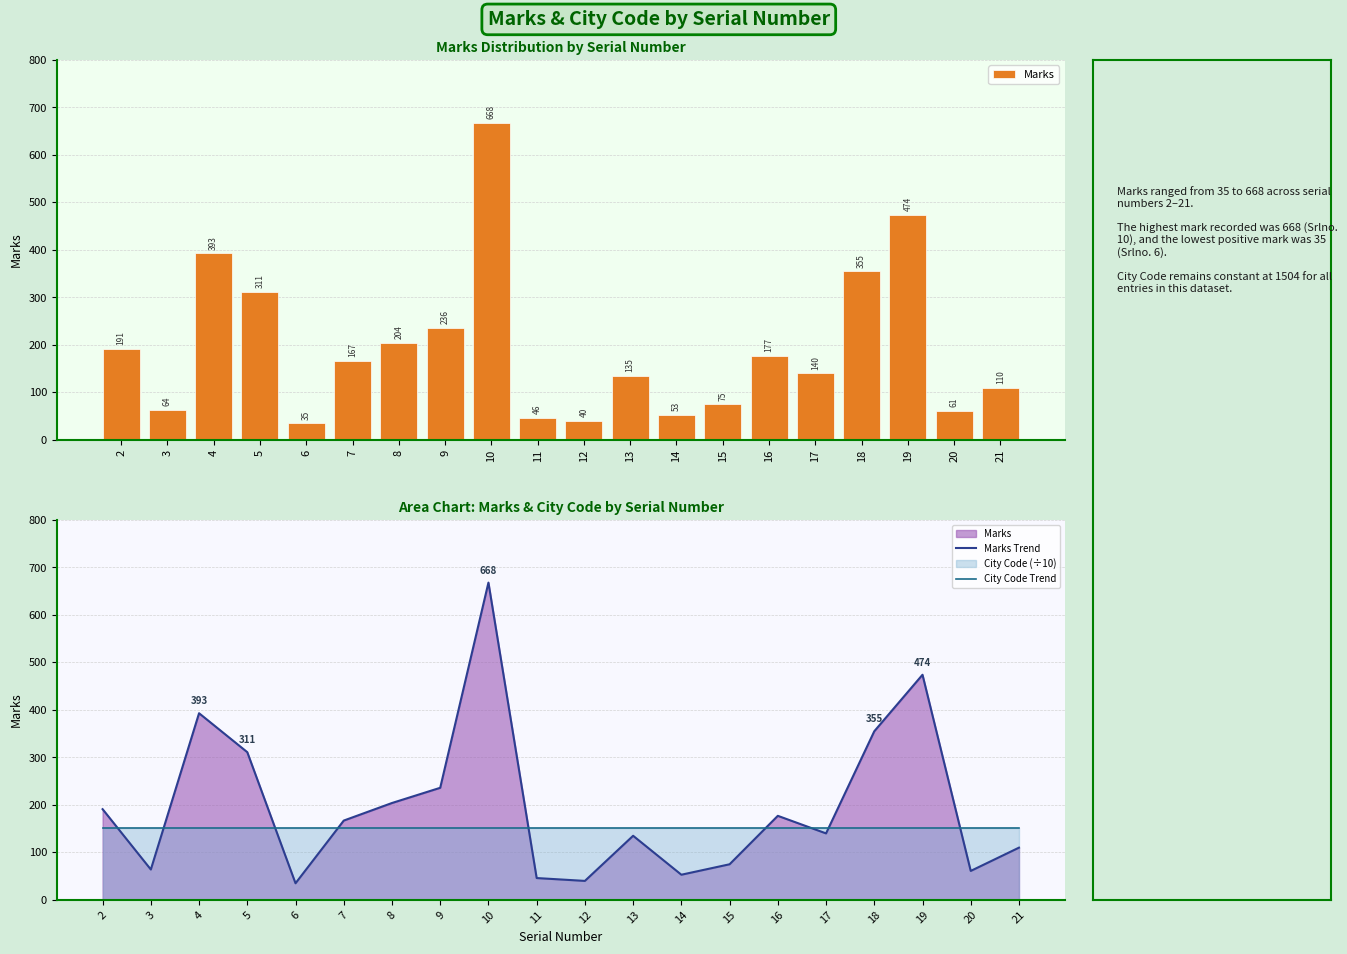

The City Code Trend series shows 150.4 at 7. True or false?

True